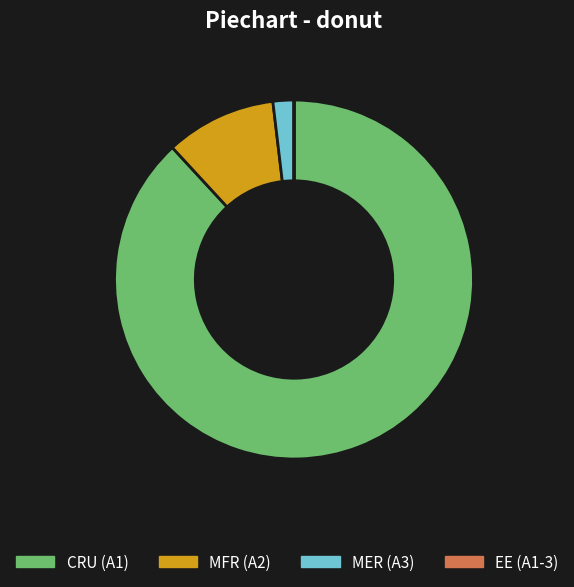

Which category has the biggest portion of the pie?

CRU (A1)